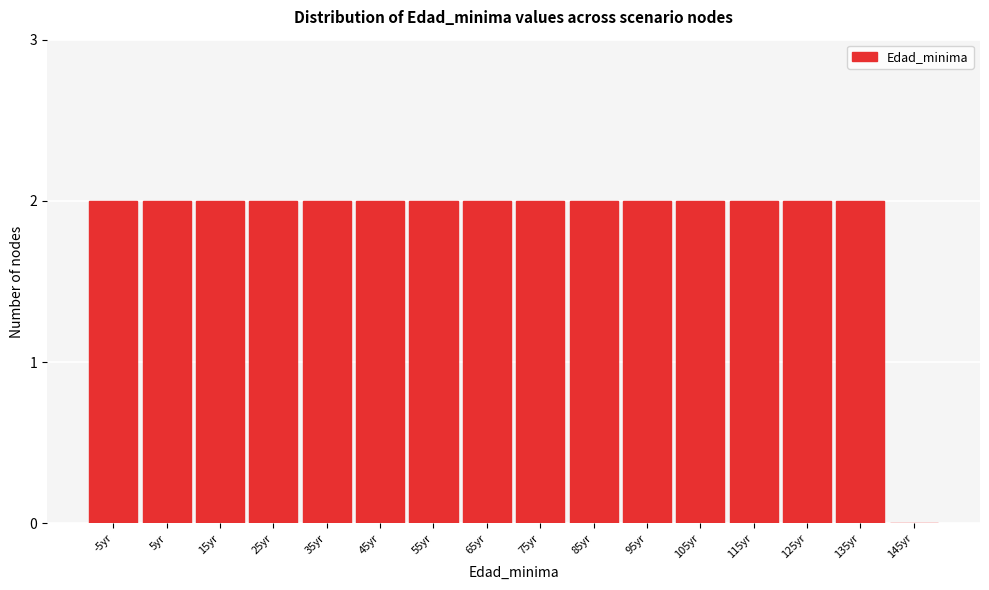

Reading left to right, list all the values displayed in this chart.

-5yr=2	5yr=2	15yr=2	25yr=2	35yr=2	45yr=2	55yr=2	65yr=2	75yr=2	85yr=2	95yr=2	105yr=2	115yr=2	125yr=2	135yr=2	145yr=0